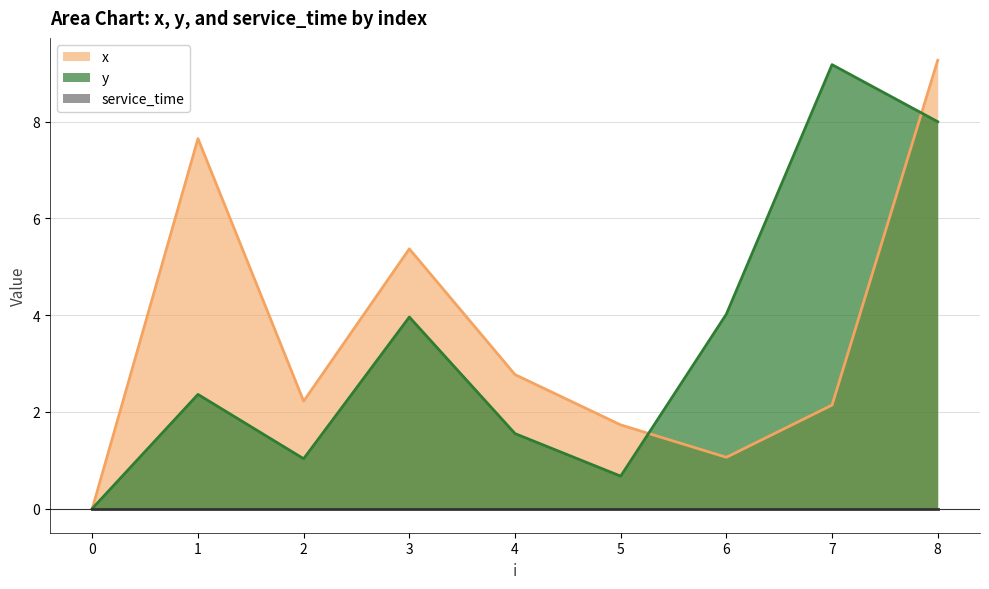

At 0, list the series in order from largest to smallest.

x, y